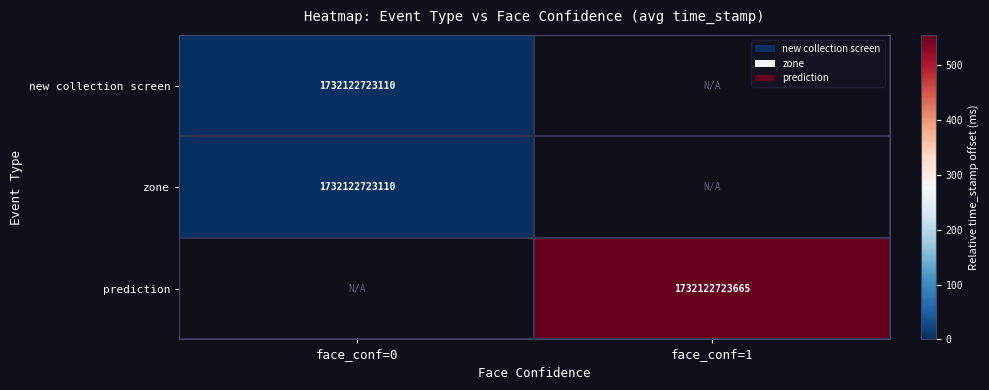

Which category has the highest value across all series?

face_conf=1